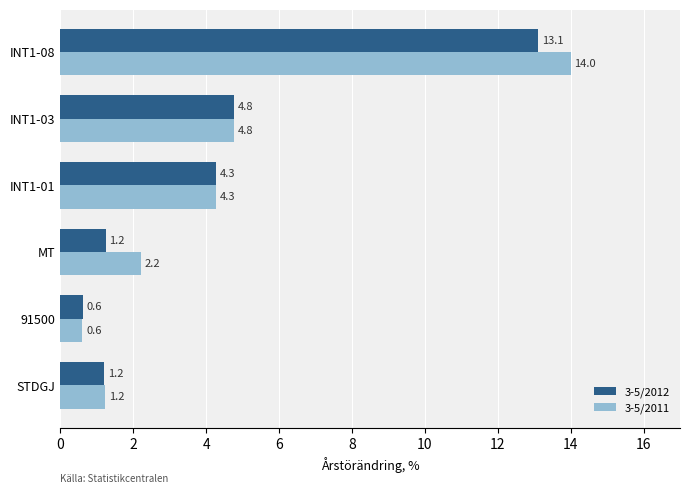

How many data points in 3-5/2011 are above 4?

3